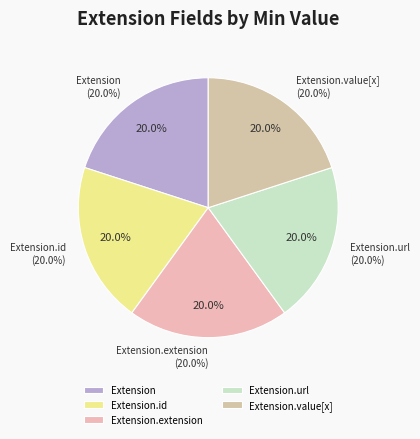

How many segments does this pie chart have?

5